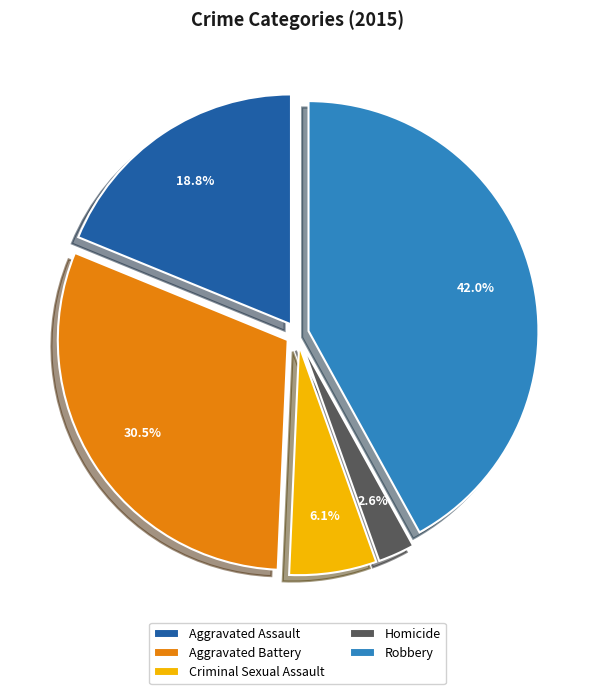

The Aggravated Assault slice represents 33% of the pie. True or false?

False